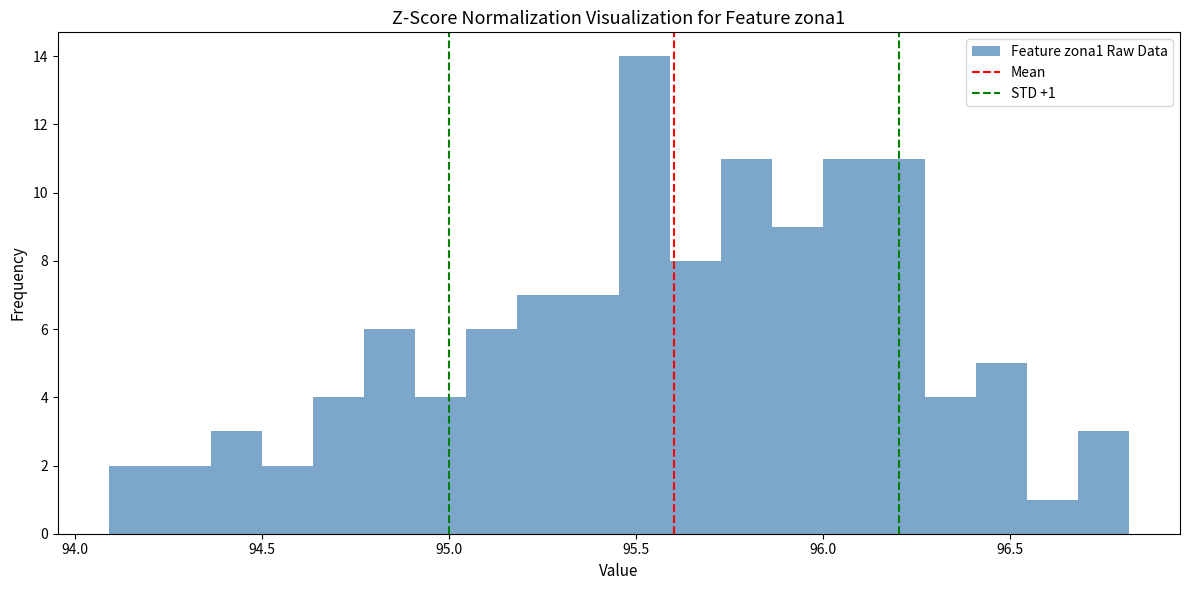

Around what value on the x-axis is the tallest bar? Give the approximate position of its centre, as read against the axis.

95.50